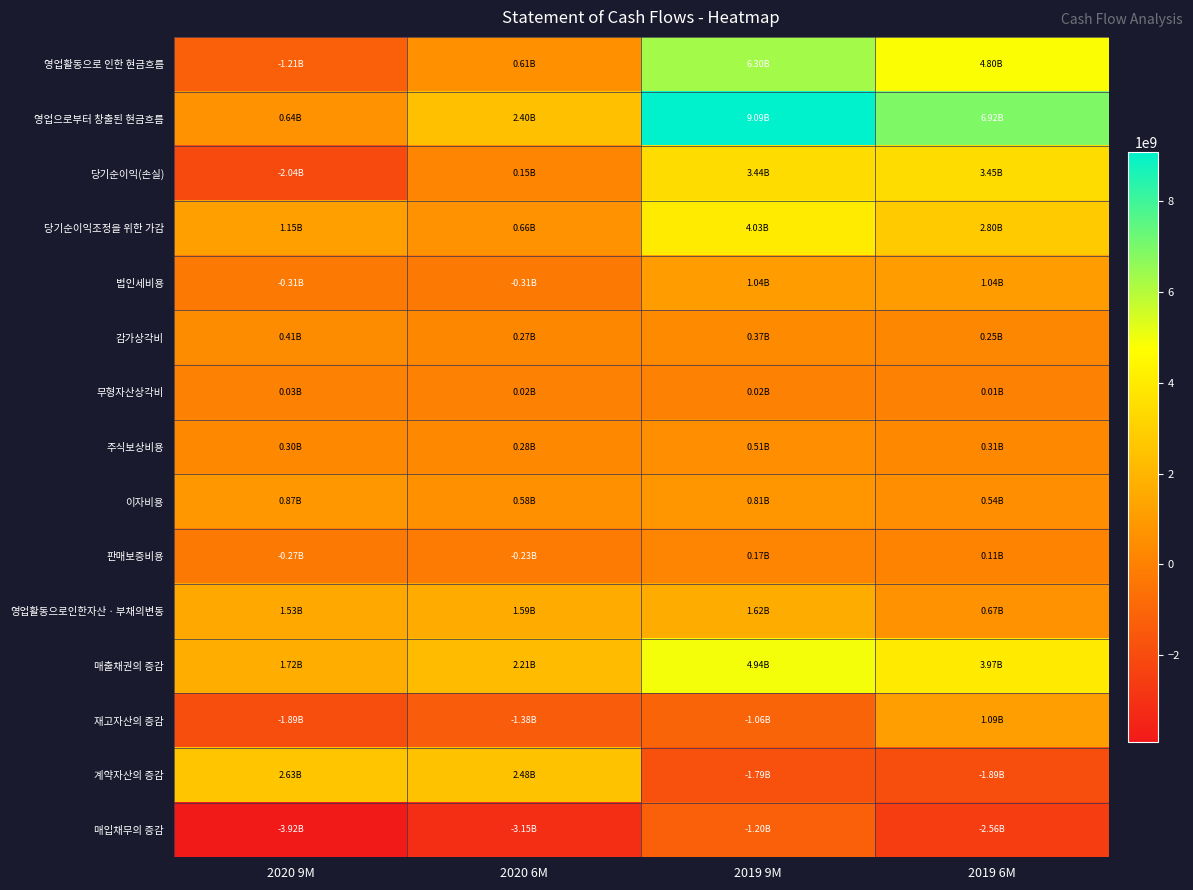

How many data points does each series have?

4